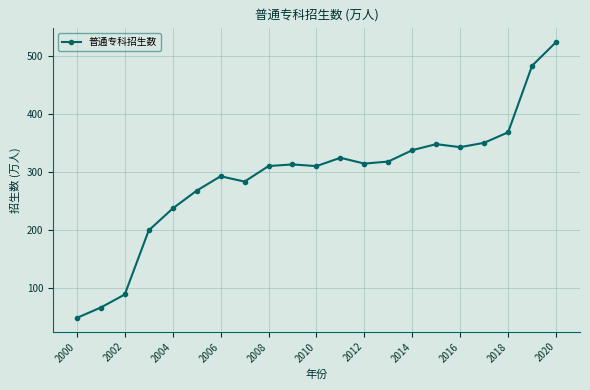

How many data points are less than 313?

10